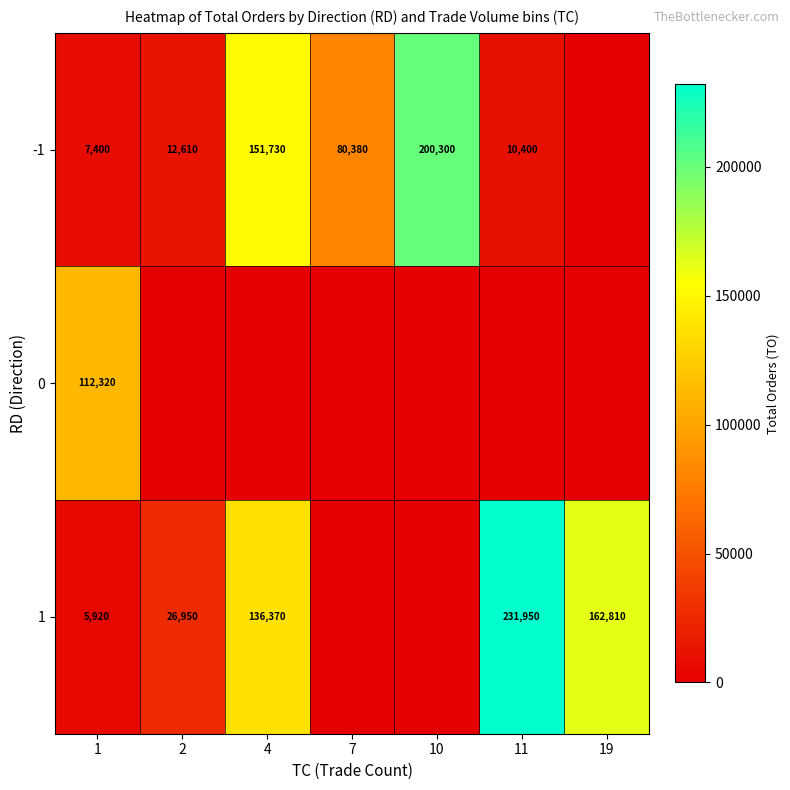

Is the value of -1 at 10 greater than the value of 1 at 19?

Yes